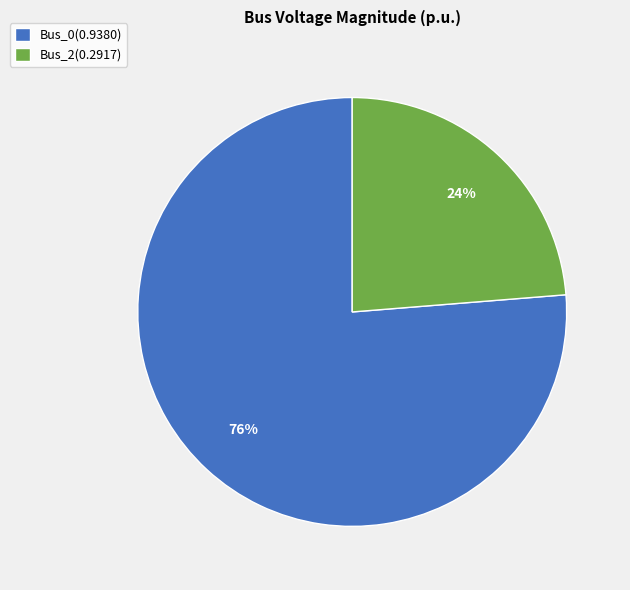

What is the smallest slice in the pie chart?

Bus_2